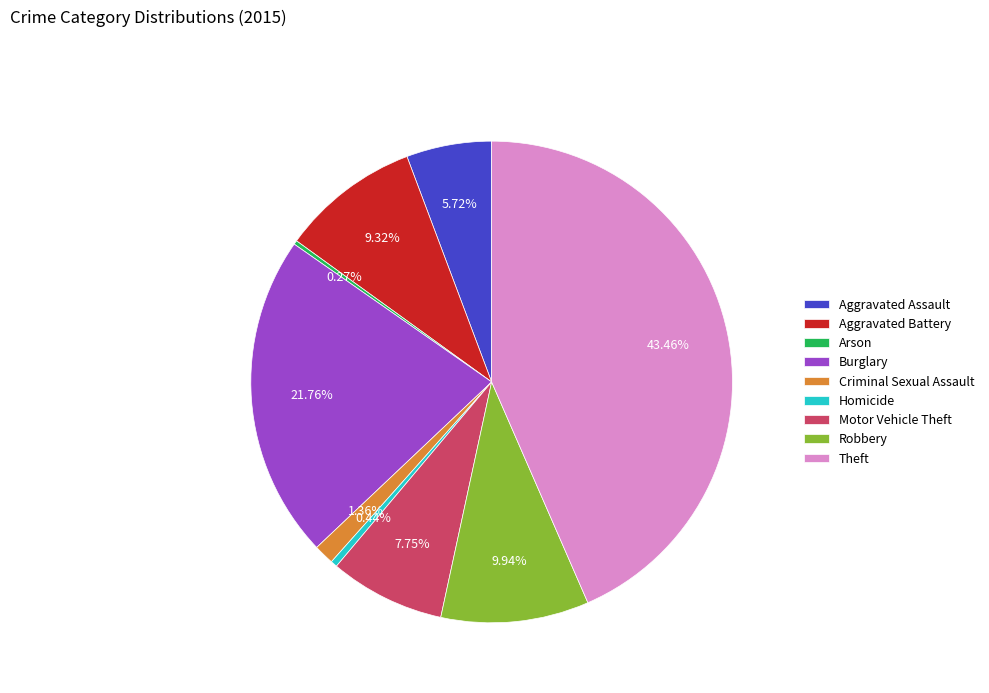

What is the largest slice in the pie chart?

Theft